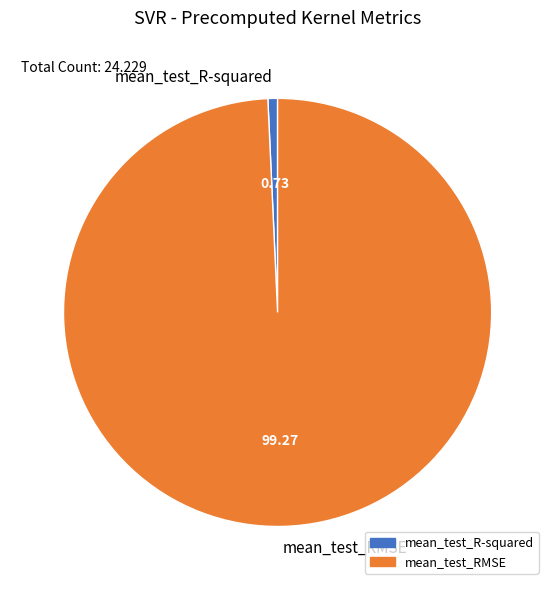

Which category has the smallest portion of the pie?

mean_test_R-squared